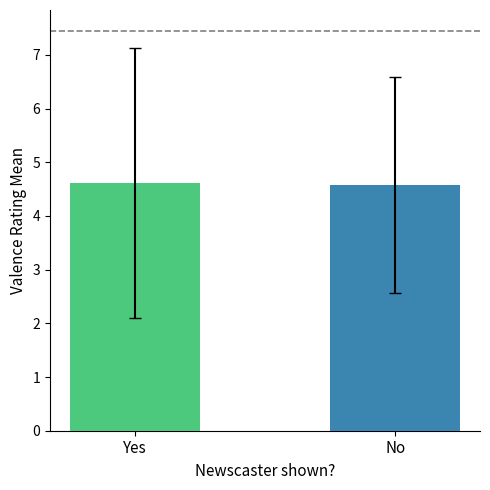

What is the label of the 2nd bar from the right?

Yes